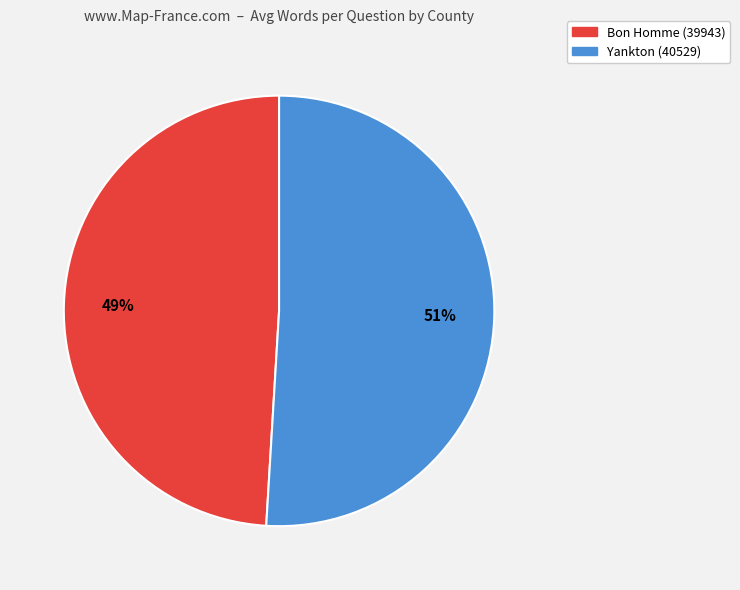

Does Bon Homme (39943) represent more than half of the total?

No